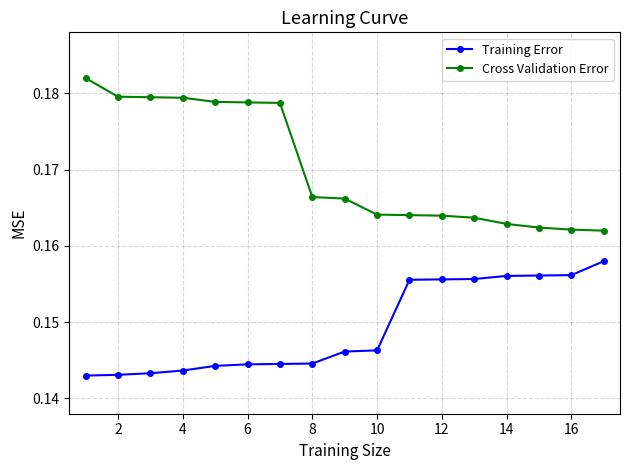

Count the Training Error values in the range 0 to 1.

17